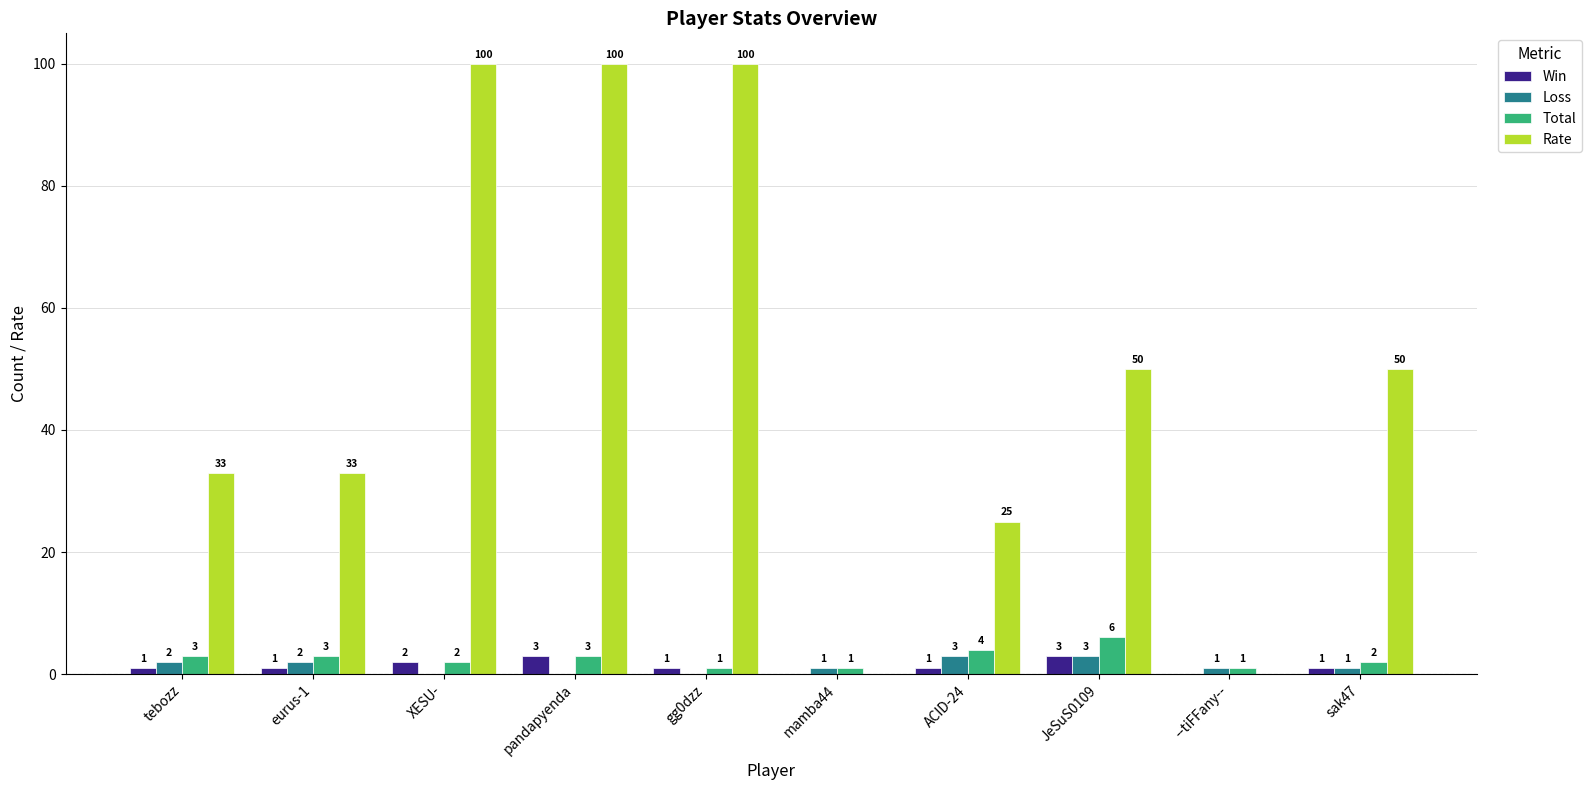

The value of Win at mamba44 is 0. True or false?

True